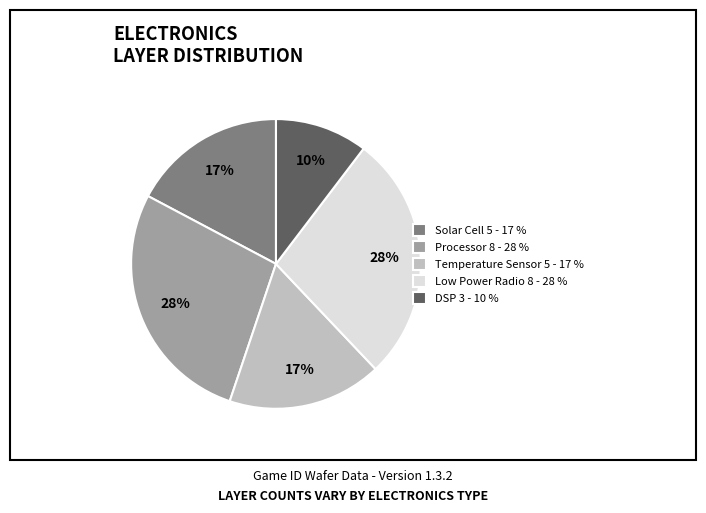

Does Solar Cell represent more than half of the total?

No